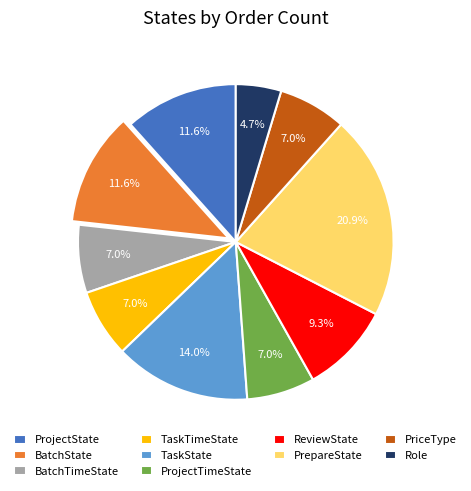

What is the smallest slice in the pie chart?

Role